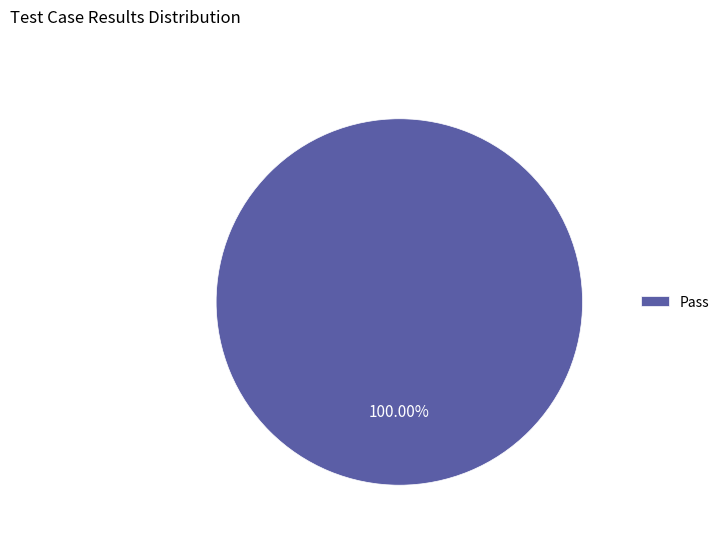

Rank the categories by value from highest to lowest.

Pass